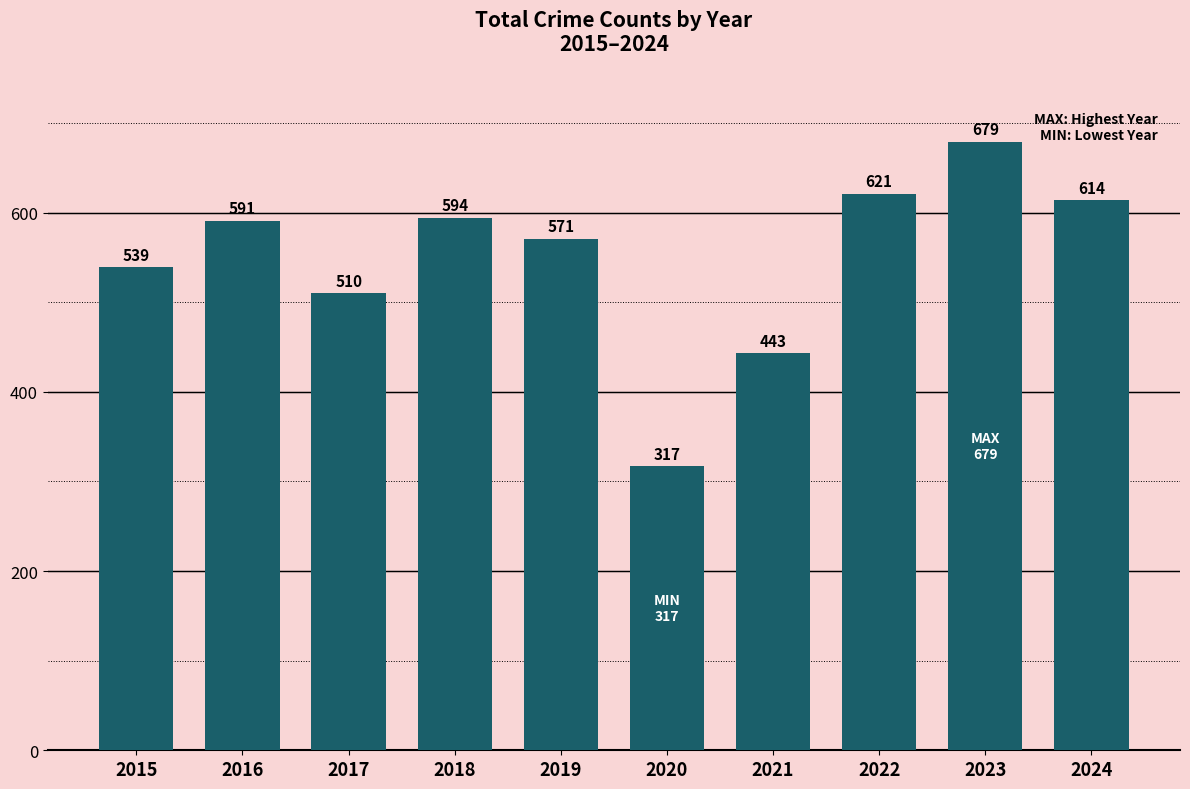

Count the number of categories in the chart.

10